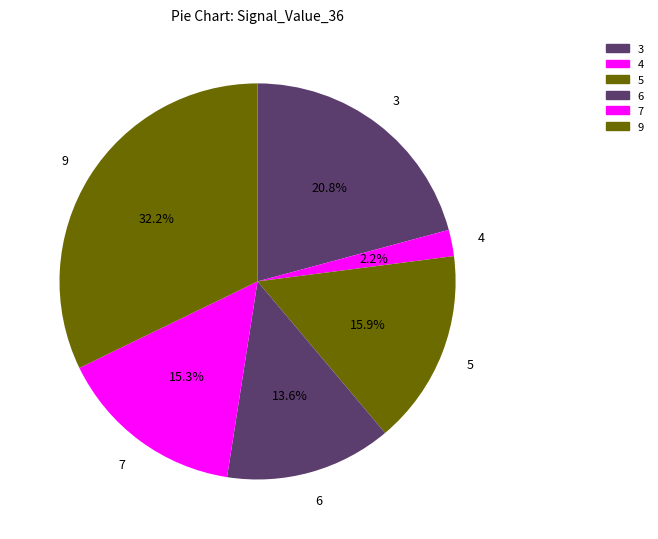

How many segments does this pie chart have?

6